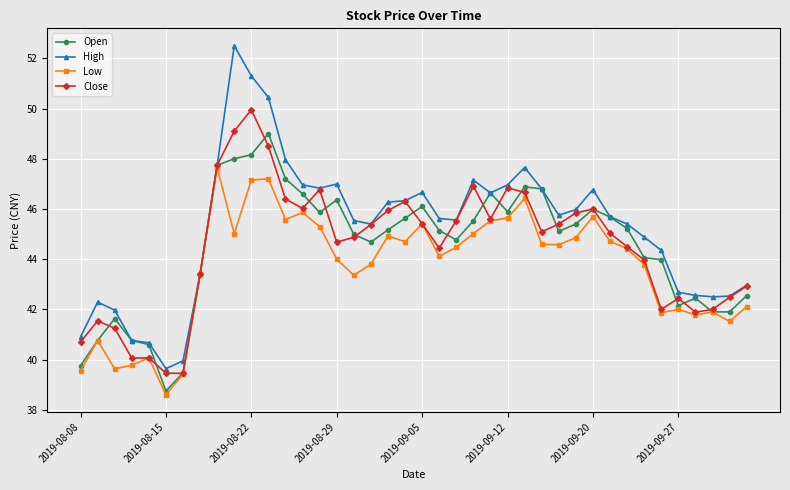

What is the value of the Low point at the 3rd from the left?

39.6